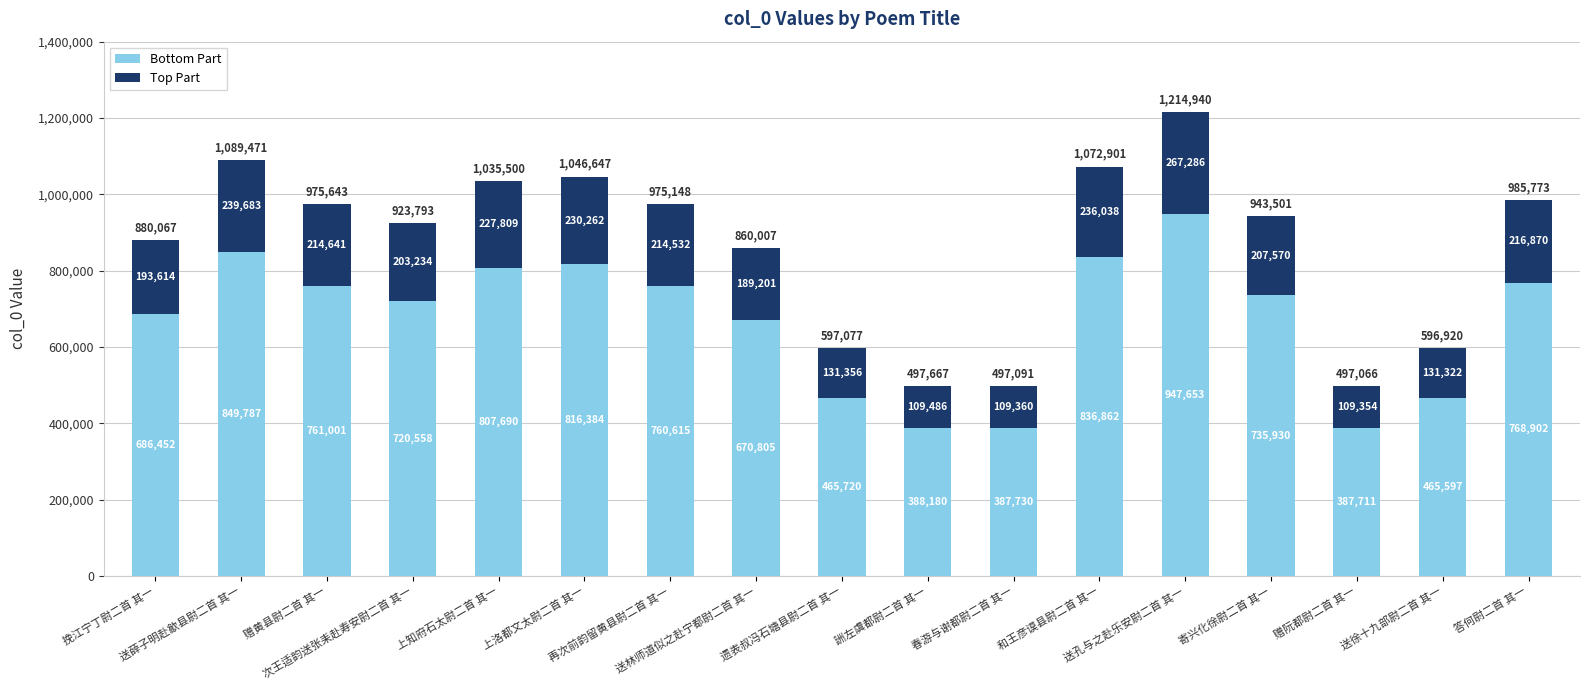

Are the bars horizontal?

No